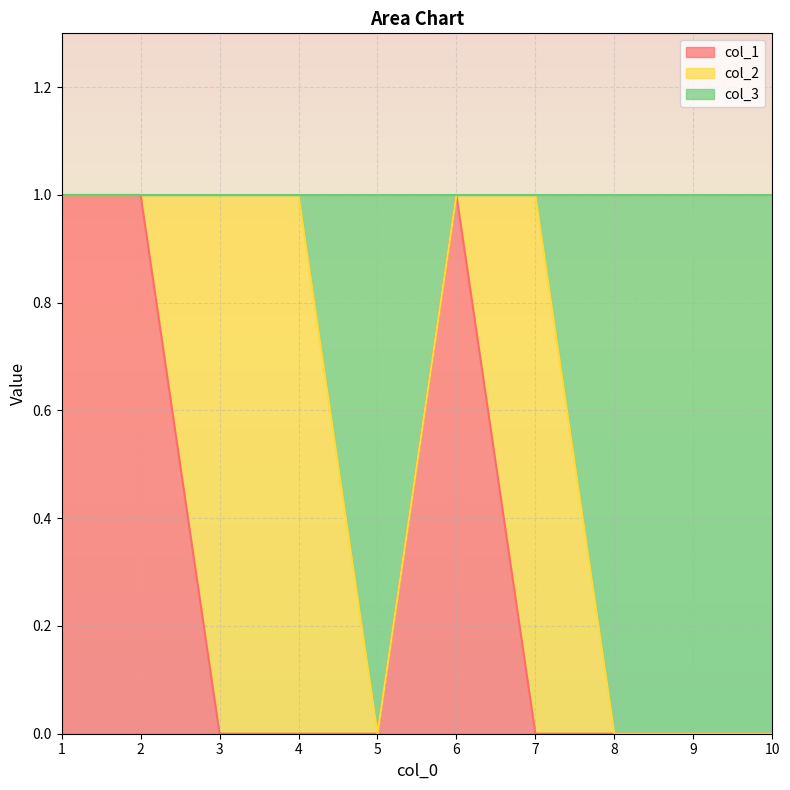

Is it true that col_3 equals 1 at 7?

False